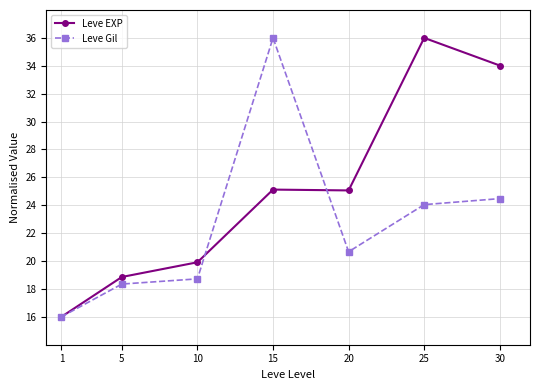

What is the total value across all series at 10?

38.6